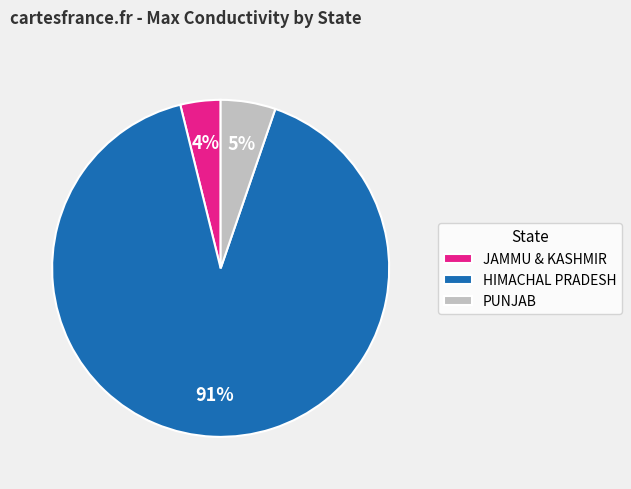

The JAMMU & KASHMIR slice represents 4% of the pie. True or false?

True